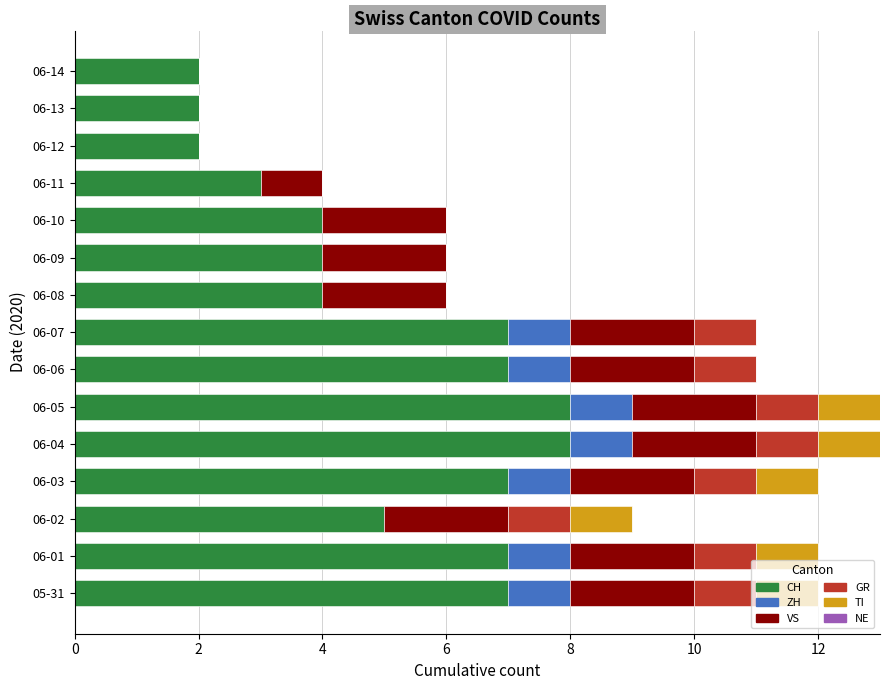

The value of CH at 06-10 is 4. True or false?

True